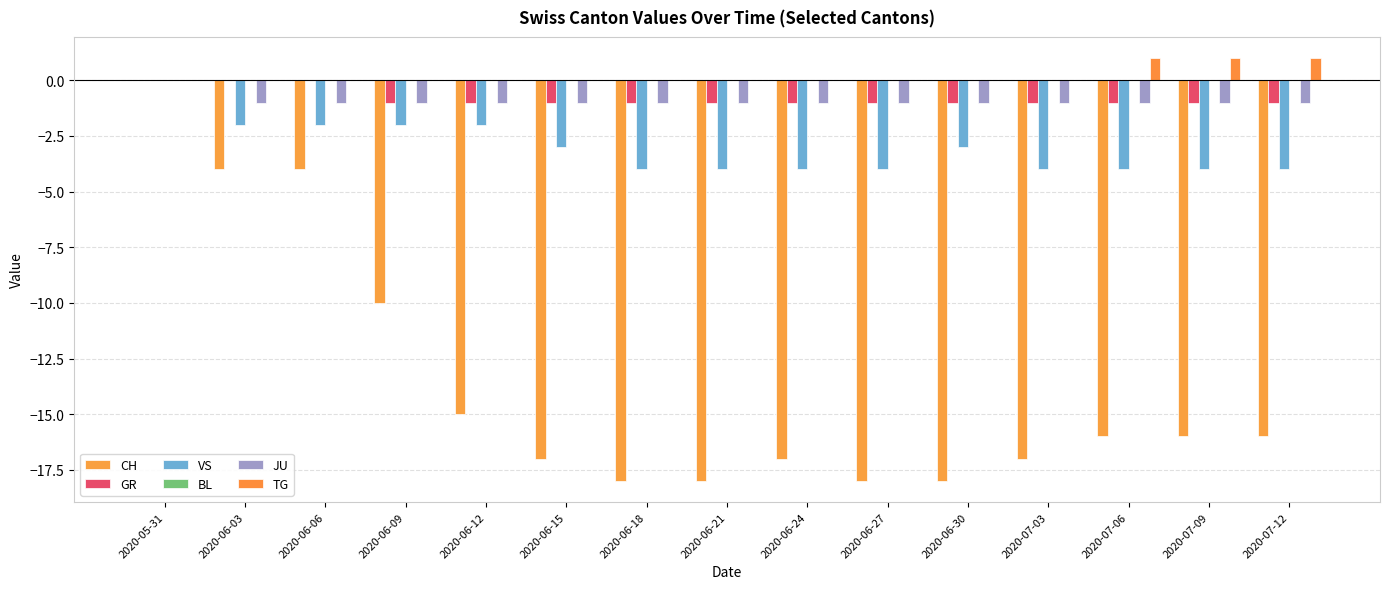

Does the chart contain stacked bars?

No